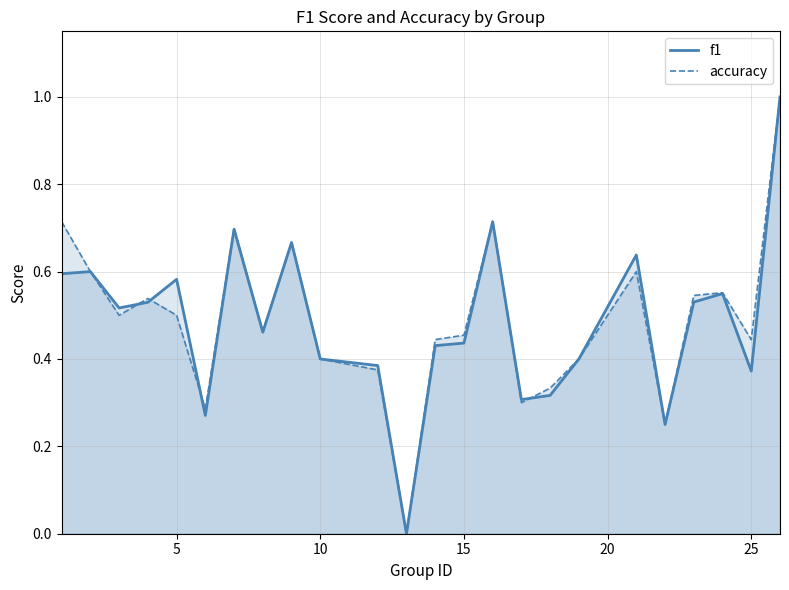

What is the average value of the accuracy series?

0.5